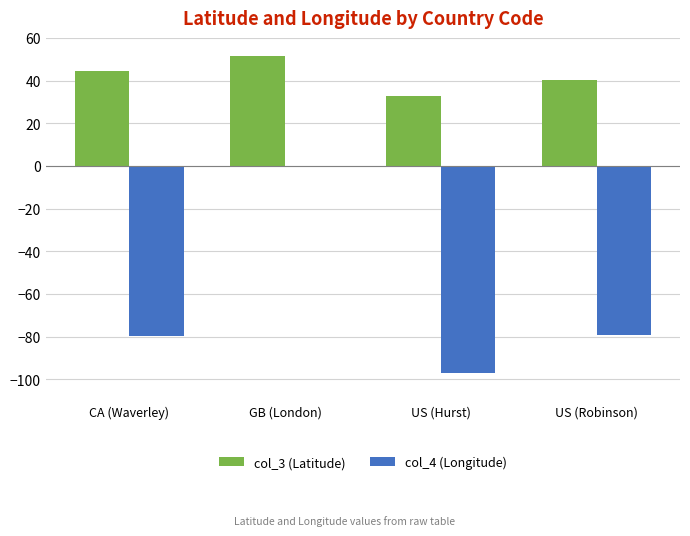

At which label does col_3 (Latitude) first exceed 44?

CA (Waverley)